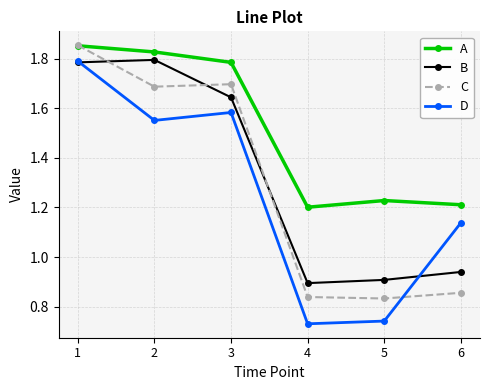

Where is the first local maximum for B?

2